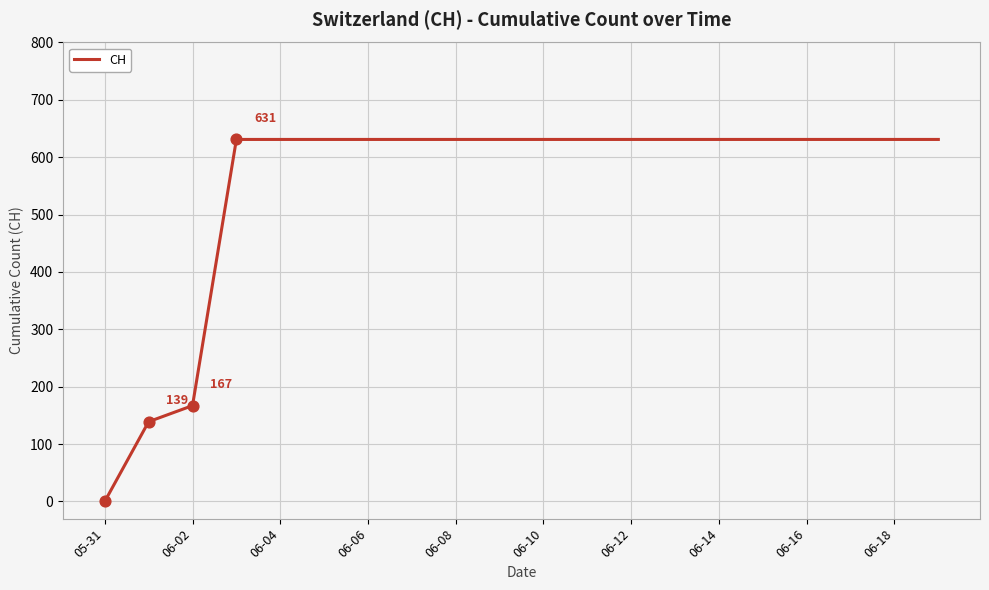

What is the difference between the maximum and minimum values?

631